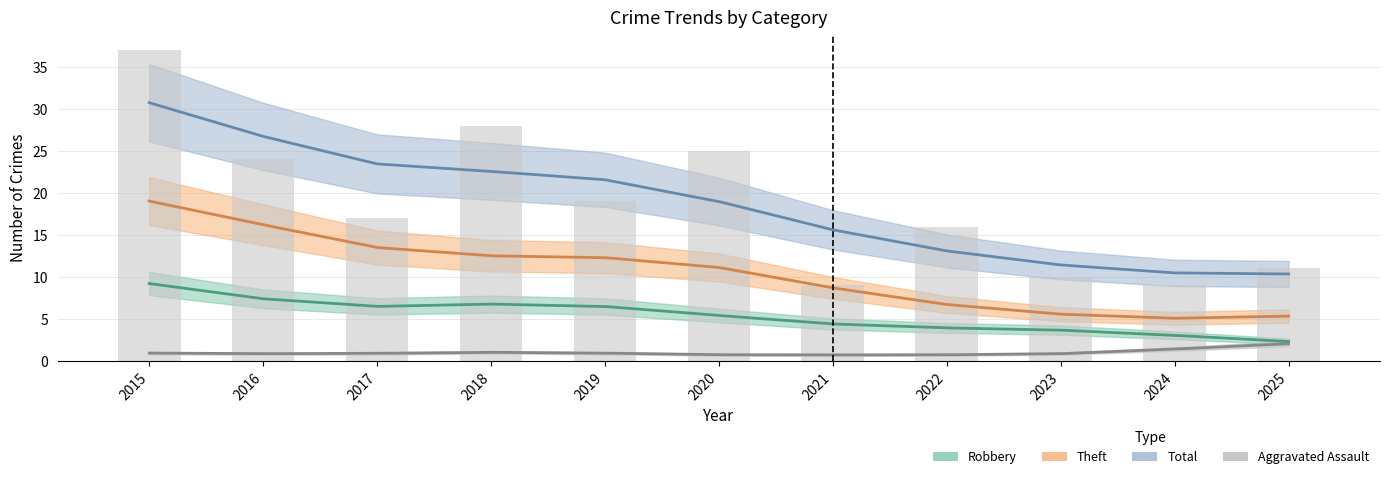

Which series has the widest spread of values?

Total